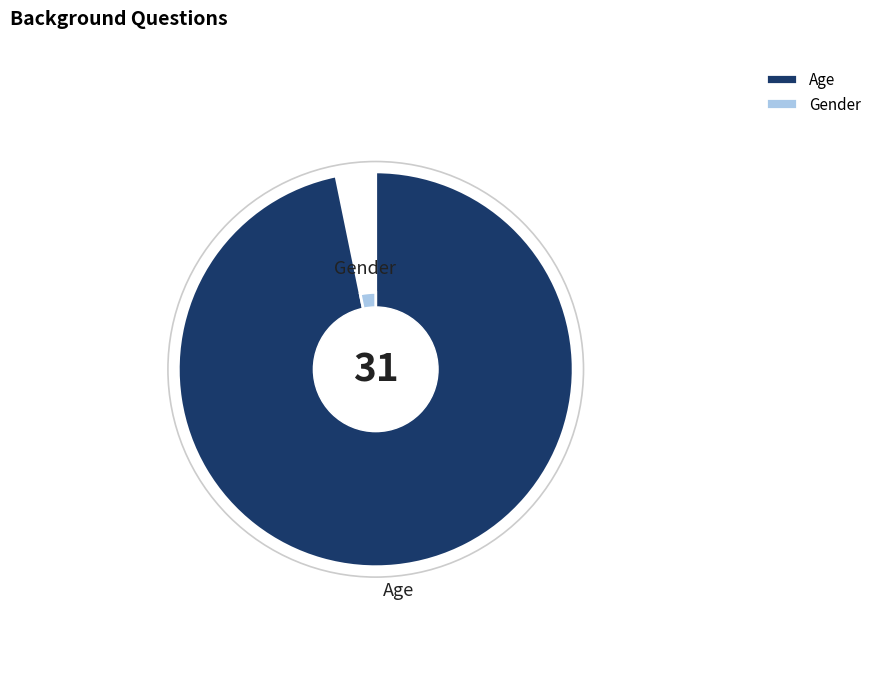

To the nearest percent, what is the average slice percentage?

50%